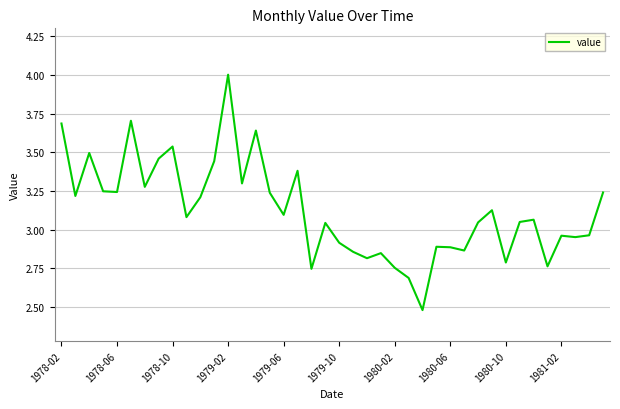

What is the greatest value displayed?

4.0